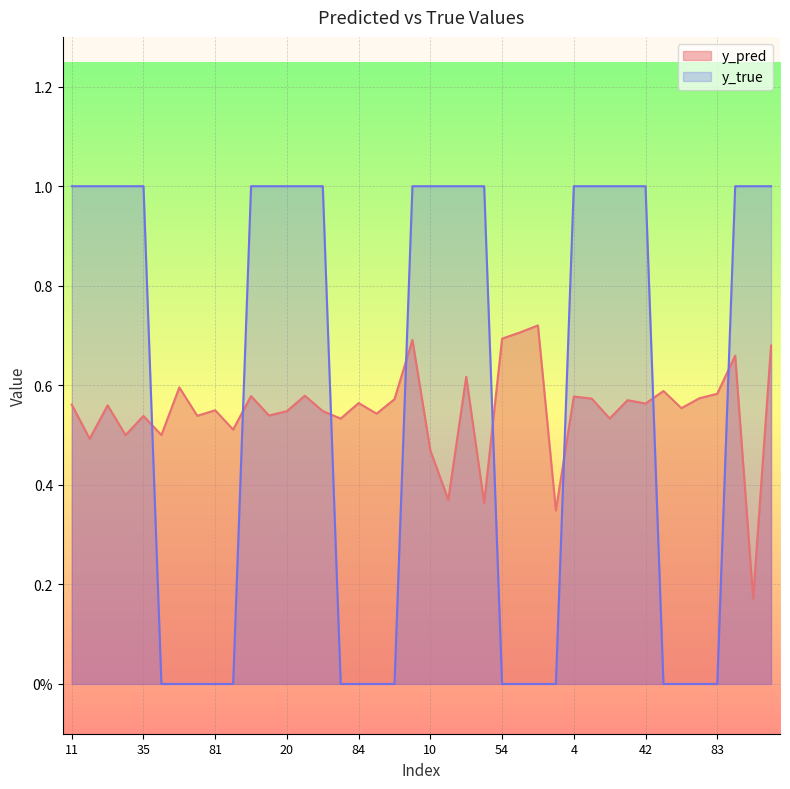

List the series in order of their overall mean, lowest first.

y_pred, y_true